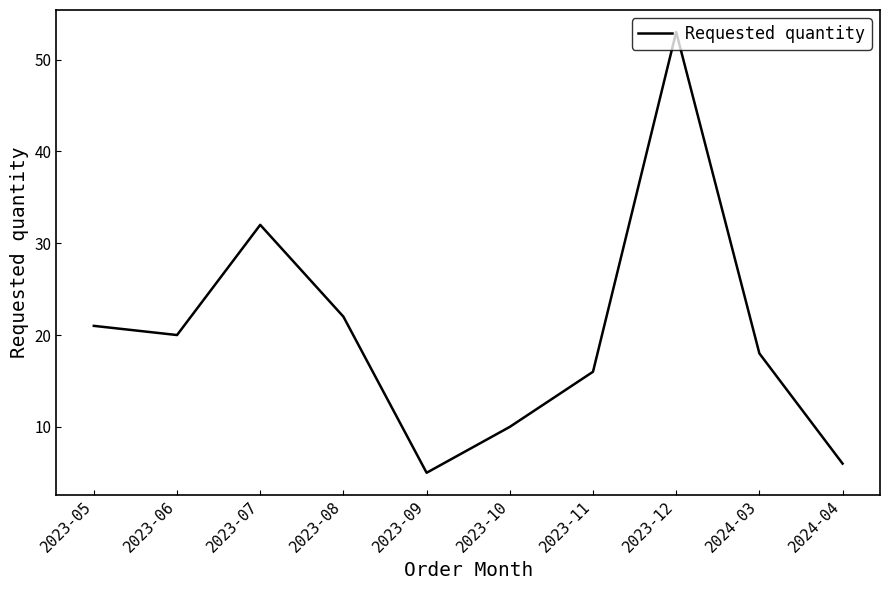

Reading left to right, extract all data points from this chart.

21	20	32	22	5	10	16	53	18	6